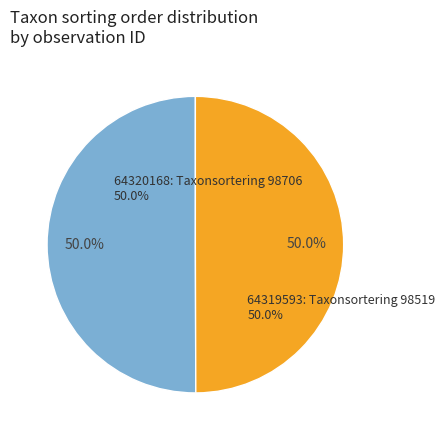

Combined, do 64319593 and 64320168 account for over 50%?

Yes